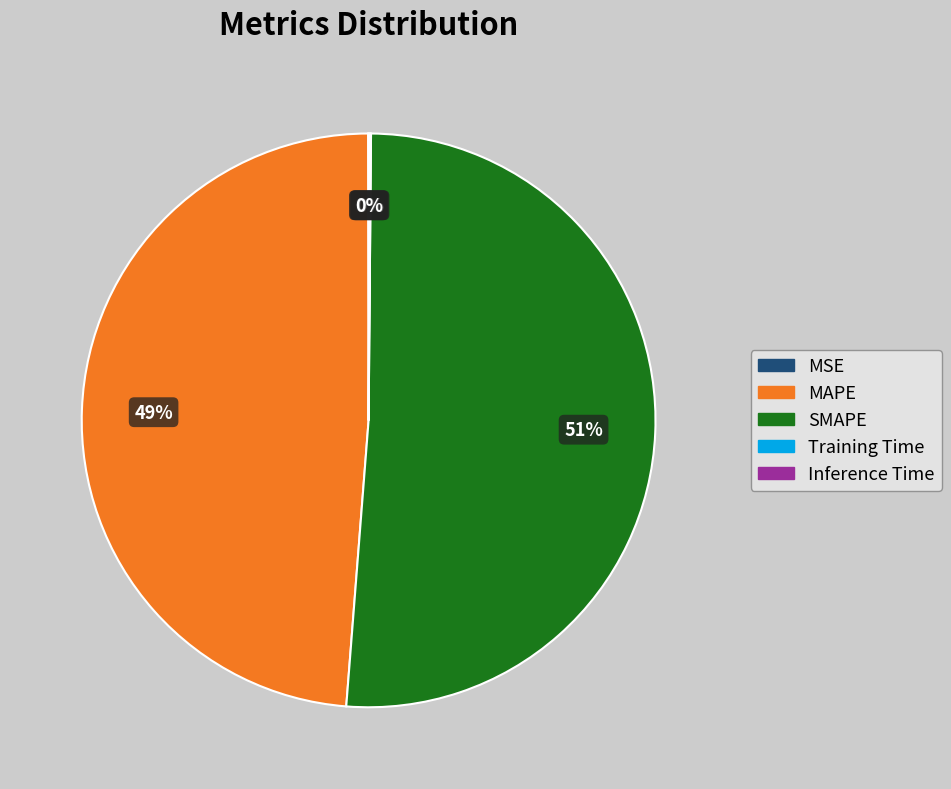

Which category accounts for the majority?

SMAPE